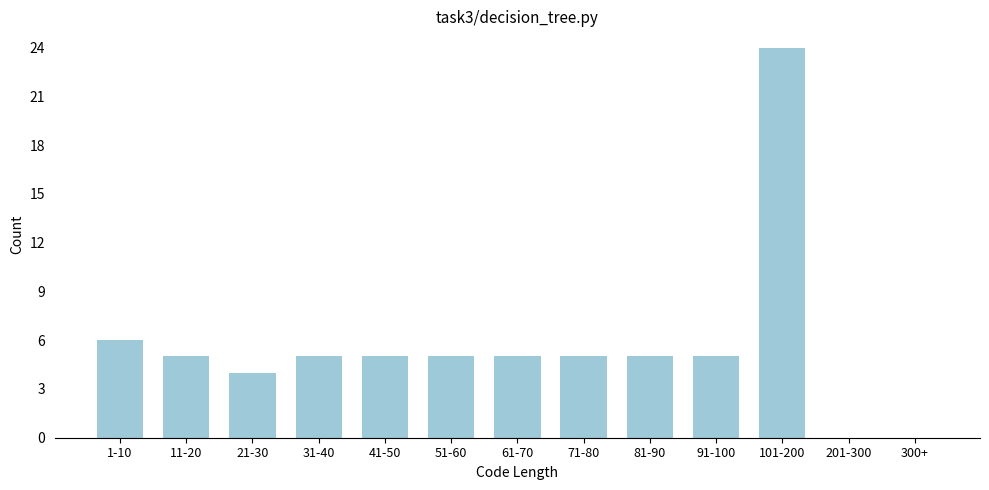

Reading right to left, list all the values displayed in this chart.

300+=0	201-300=0	101-200=24	91-100=5	81-90=5	71-80=5	61-70=5	51-60=5	41-50=5	31-40=5	21-30=4	11-20=5	1-10=6